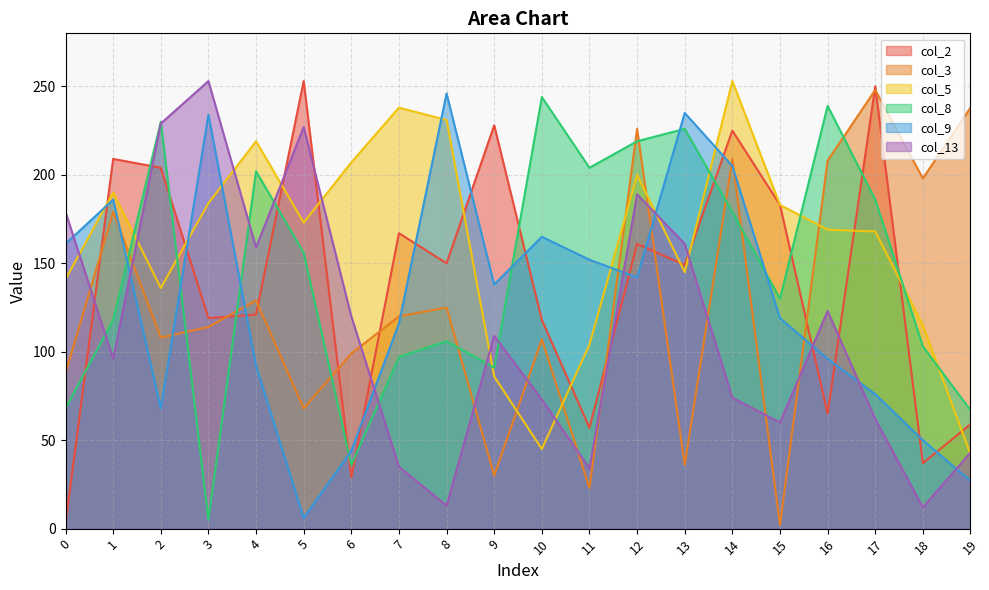

After their last crossing, which series has the higher values: col_2 or col_13?

col_2